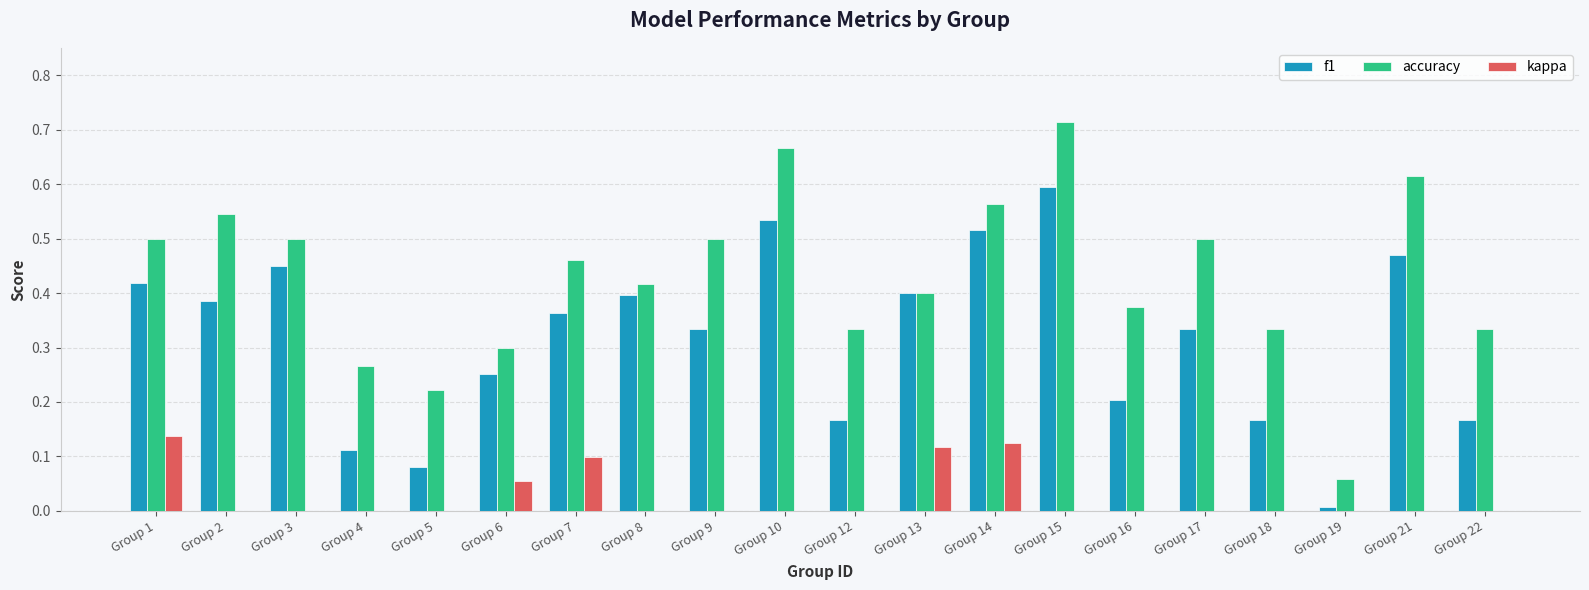

The accuracy series shows 0.1 at Group 4. True or false?

False